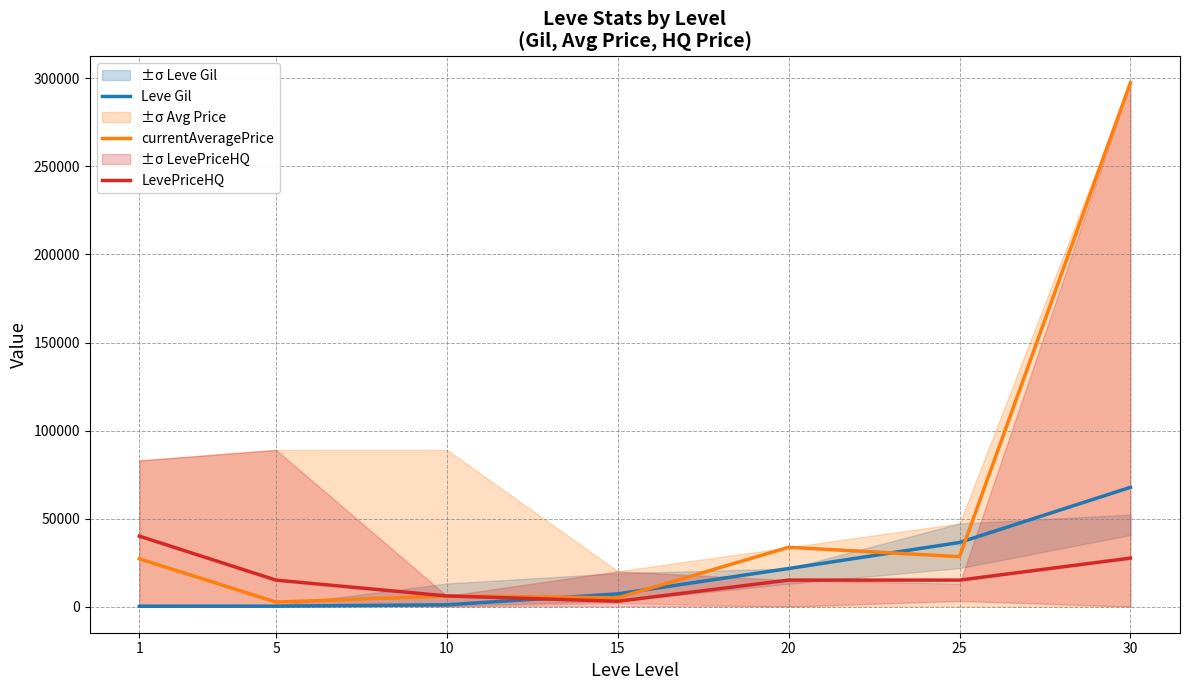

Does the chart have visible grid lines?

Yes